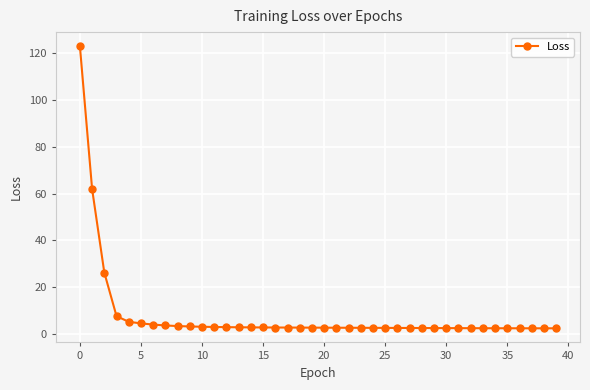

What is the difference between the second highest and minimum values?

59.5